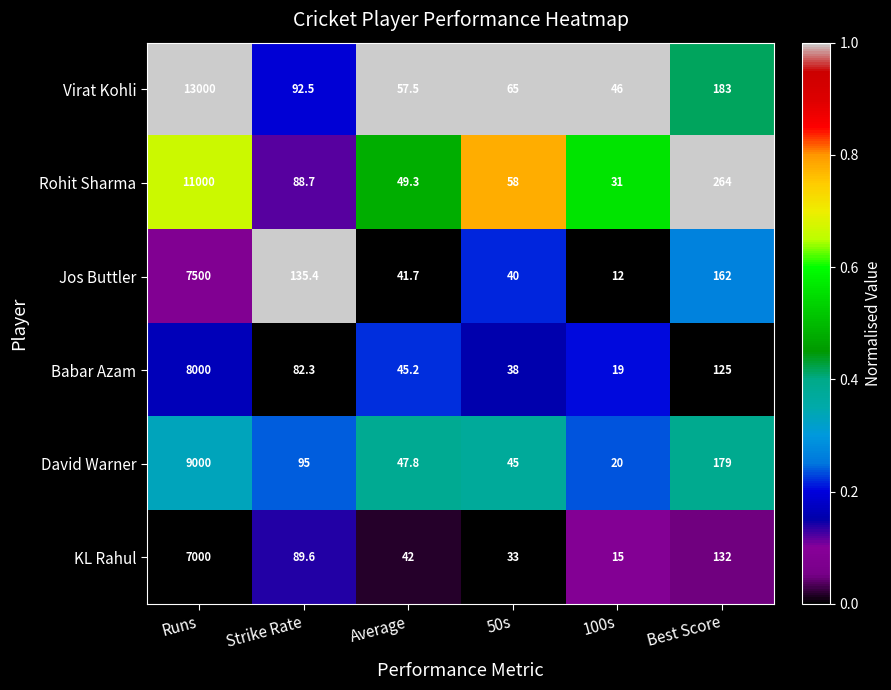

The value of Rohit Sharma at Runs is 11000.0. True or false?

True